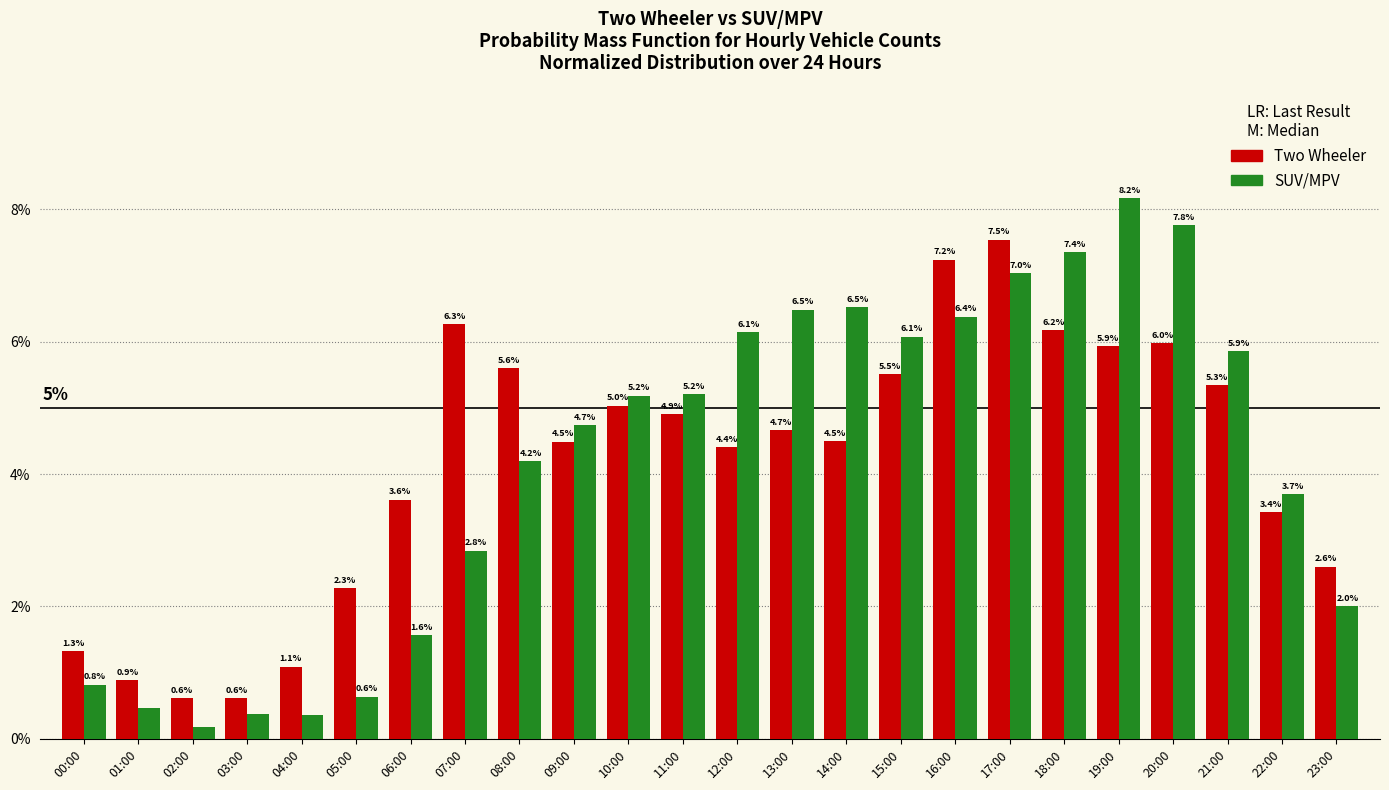

Read the Two Wheeler value at 08:00.

5.6